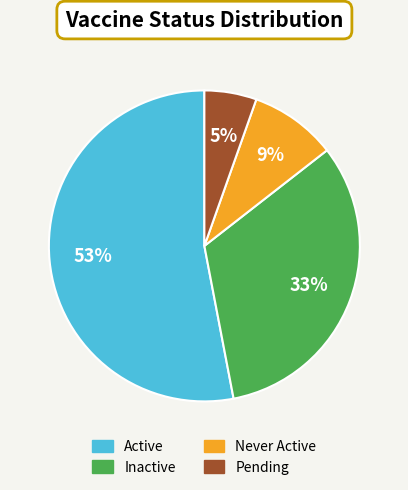

Combined, do Pending and Never Active account for over 50%?

No